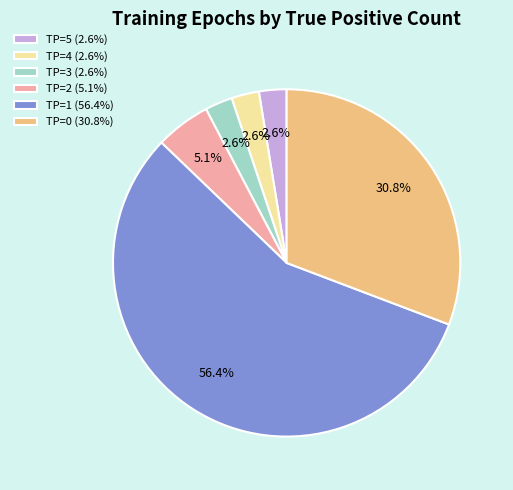

Combined, what portion of the pie is TP=0 (30.8%) and TP=2 (5.1%)?

35.9%